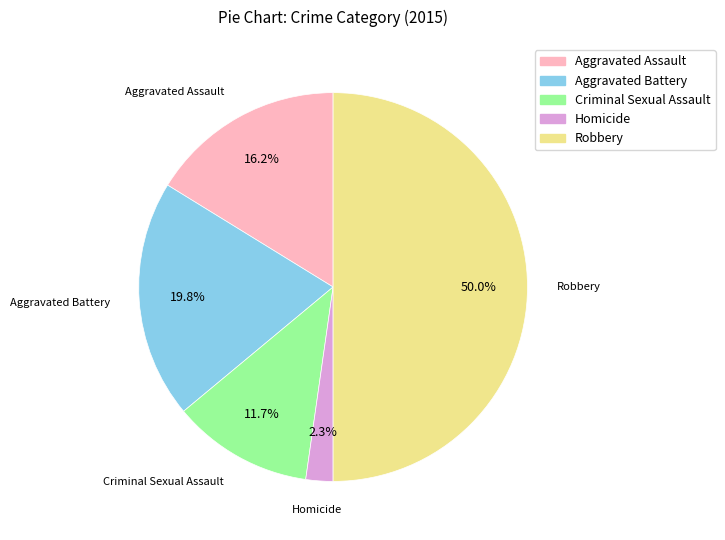

Does Homicide account for over 50% of the chart?

No